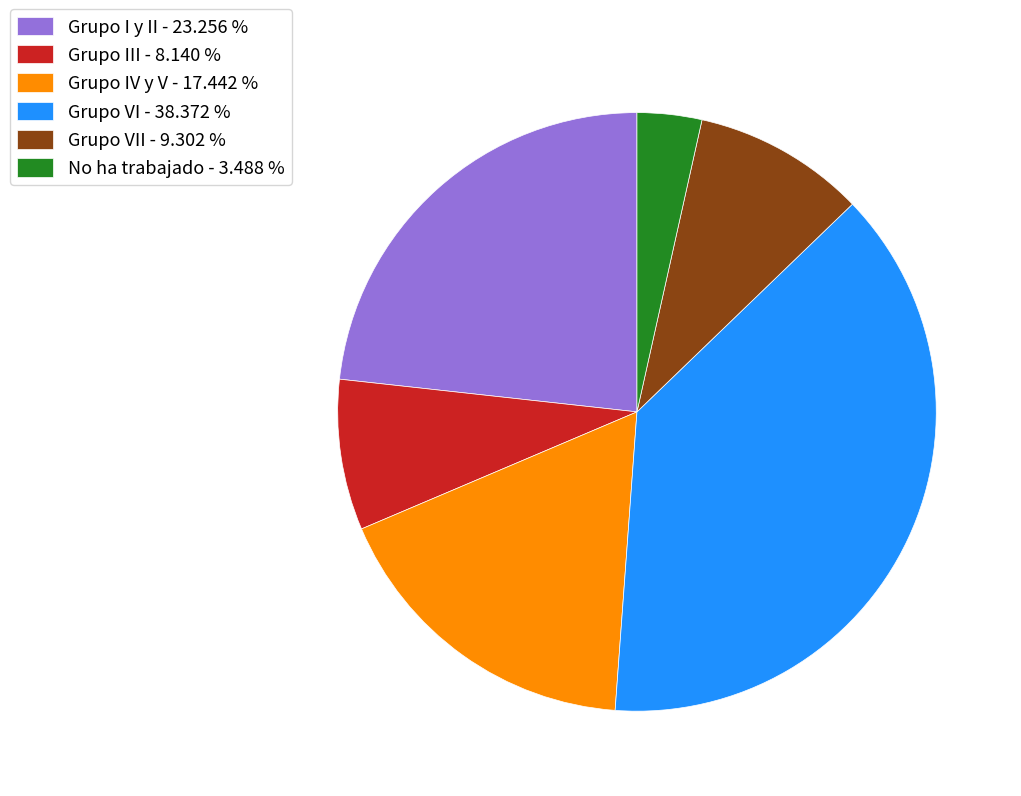

Rank the categories by value from lowest to highest.

No ha trabajado - 3.488 %, Grupo III - 8.140 %, Grupo VII - 9.302 %, Grupo IV y V - 17.442 %, Grupo I y II - 23.256 %, Grupo VI - 38.372 %